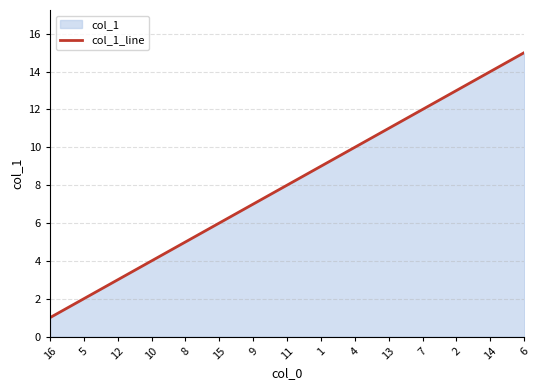

What is the change in value from 11 to 4?

+2